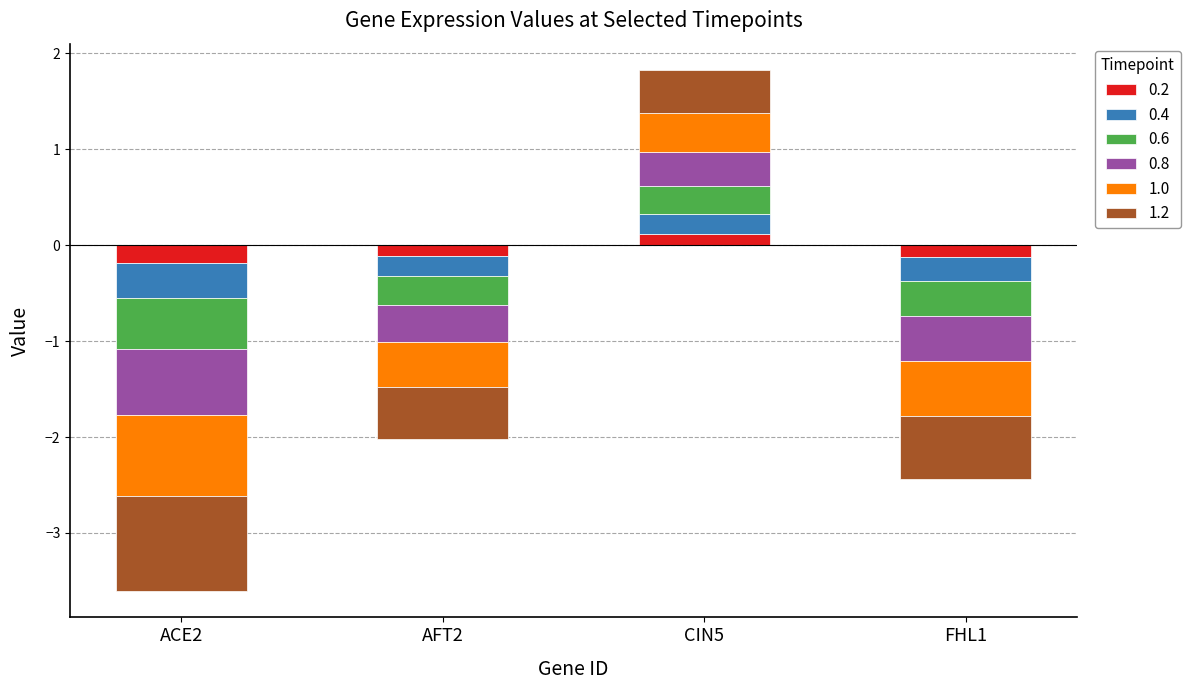

List the labels in order of 0.2 value, largest first.

CIN5, AFT2, FHL1, ACE2